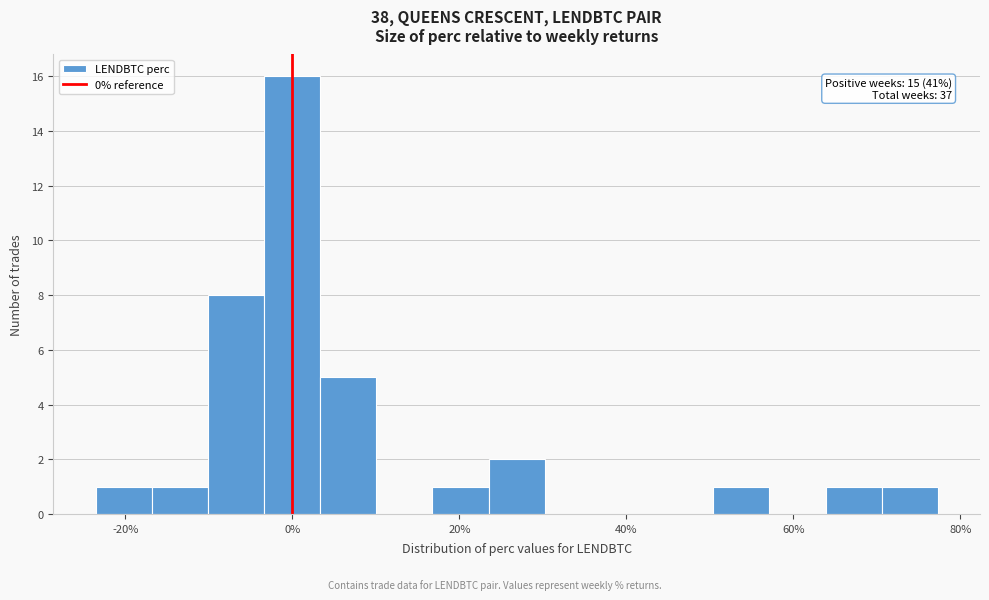

Read against the x-axis, roughly where is the centre of the tallest bar?

0